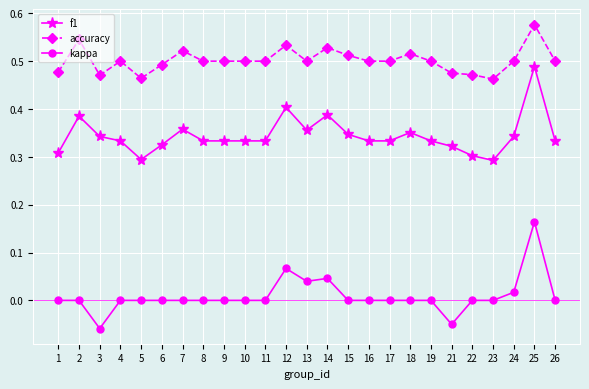

What is the sum of the accuracy values at 25 and 16?

1.1